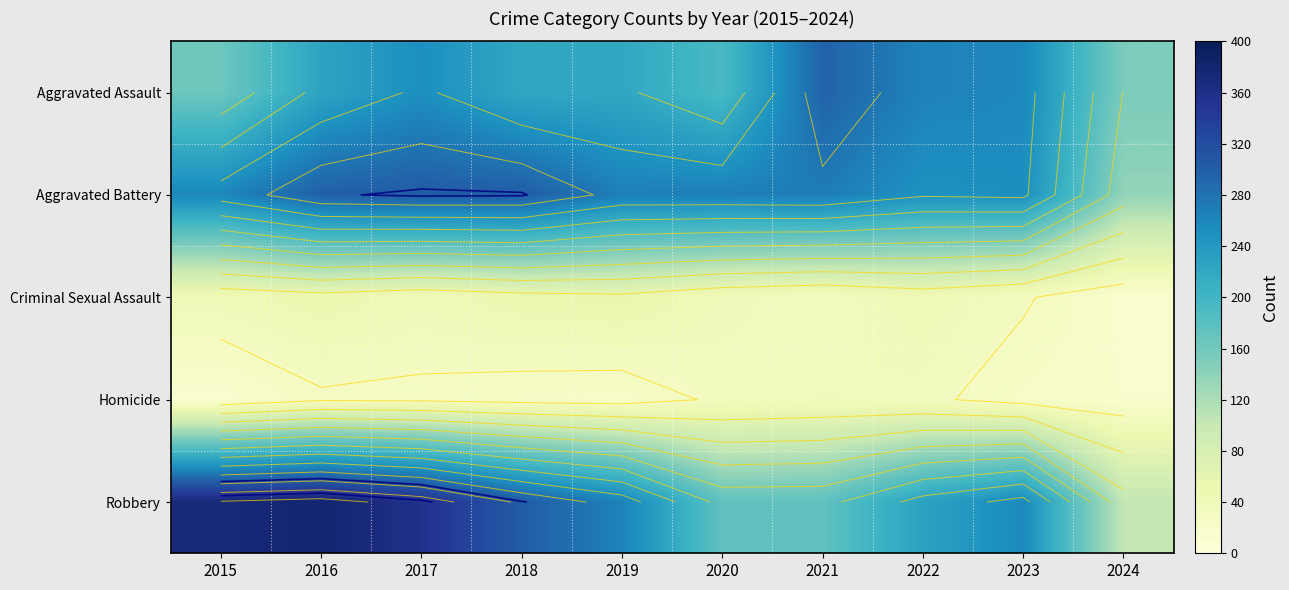

At 2015, list the series in order from smallest to largest.

Homicide, Criminal Sexual Assault, Aggravated Assault, Aggravated Battery, Robbery